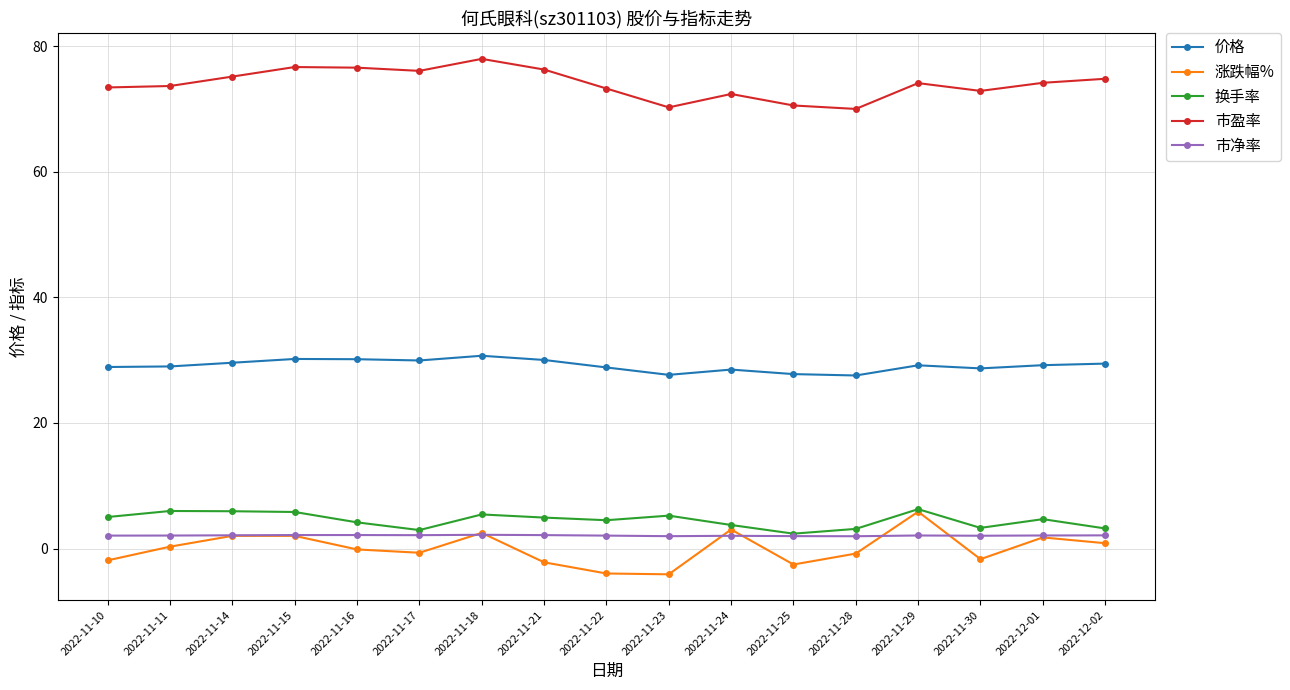

What is the minimum value shown in the chart?

-4.1